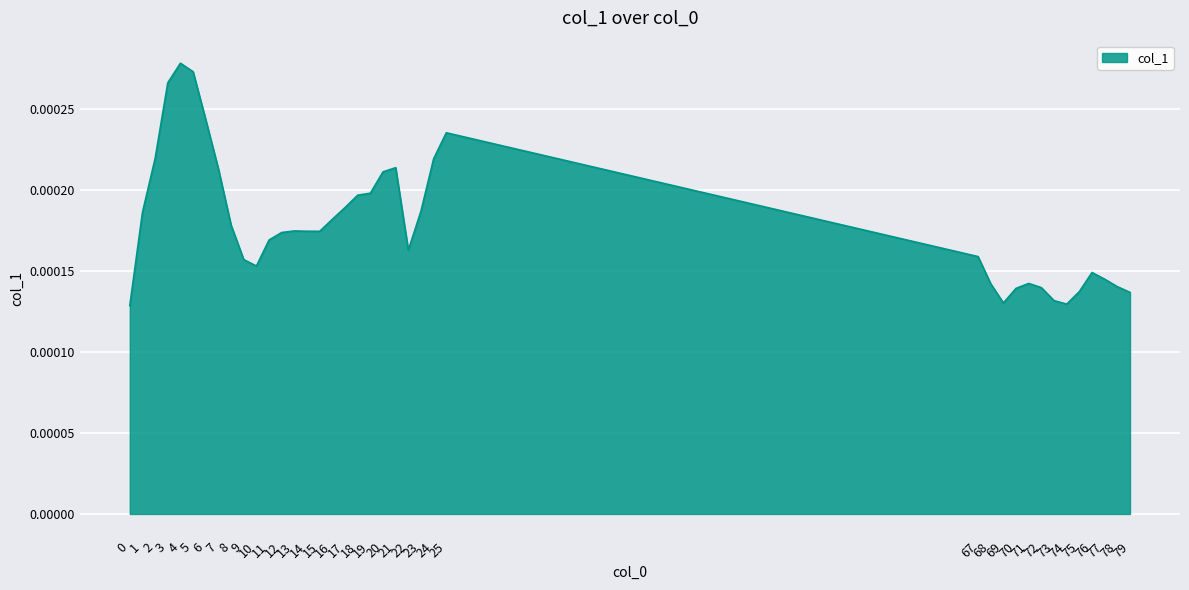

Rank the categories by value from highest to lowest.

4, 5, 3, 6, 25, 2, 24, 21, 7, 20, 19, 18, 17, 23, 1, 16, 8, 13, 14, 15, 12, 11, 22, 67, 9, 10, 76, 77, 71, 68, 78, 72, 70, 75, 79, 73, 69, 74, 0